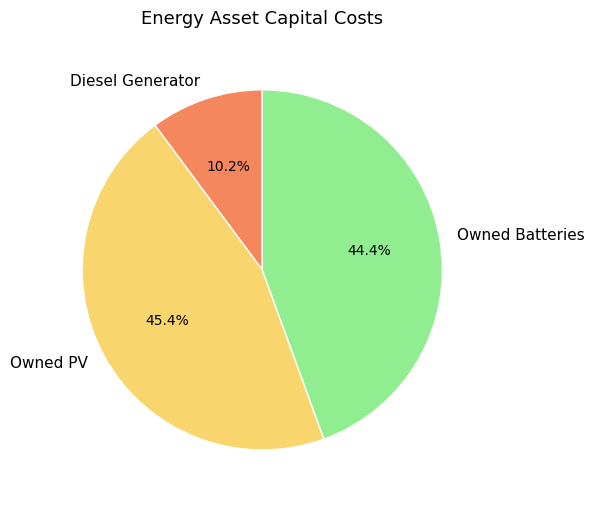

What portion of the pie excludes Diesel Generator?

89.8%